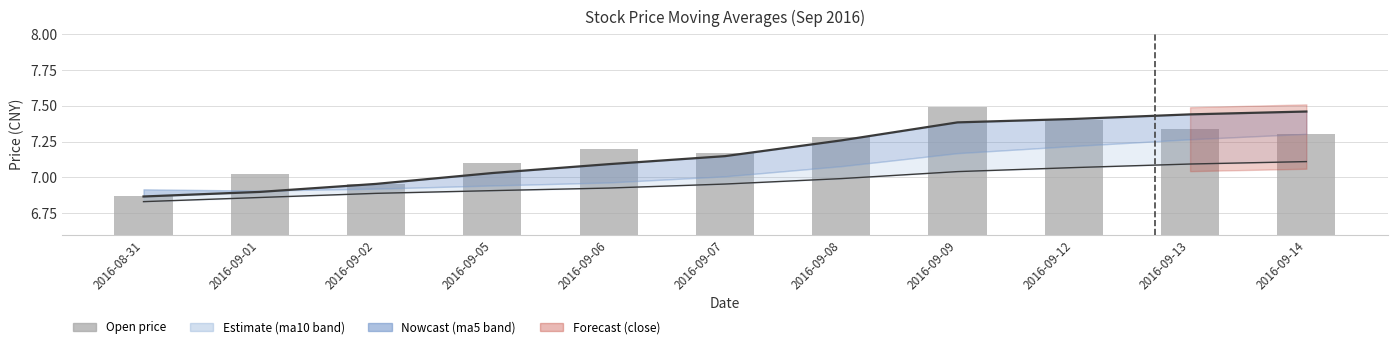

What is the label of the 9th bar from the right?

2016-09-02